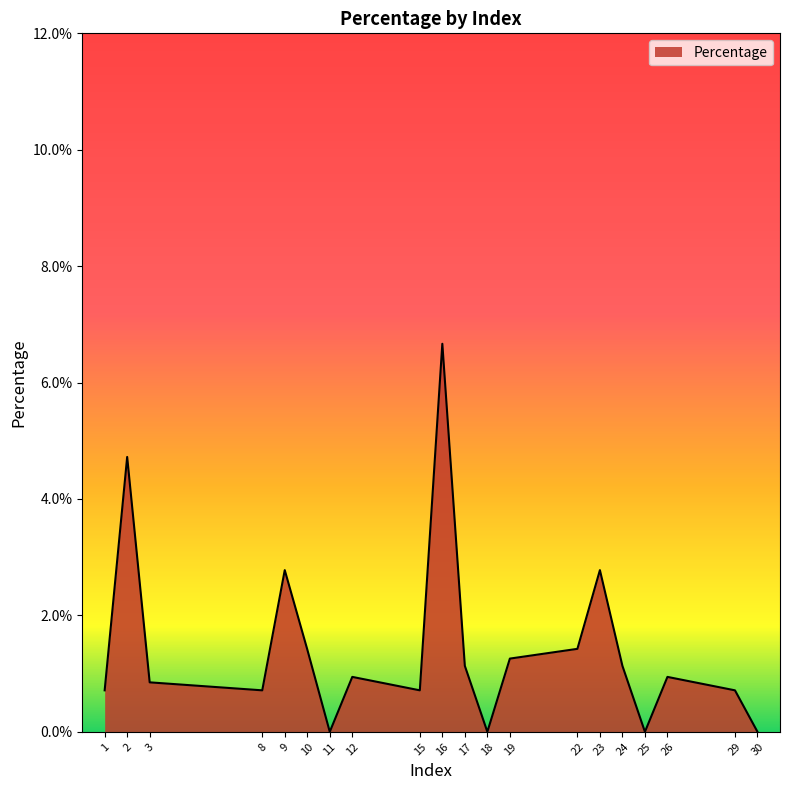

The value at 16 is 0.0. True or false?

False